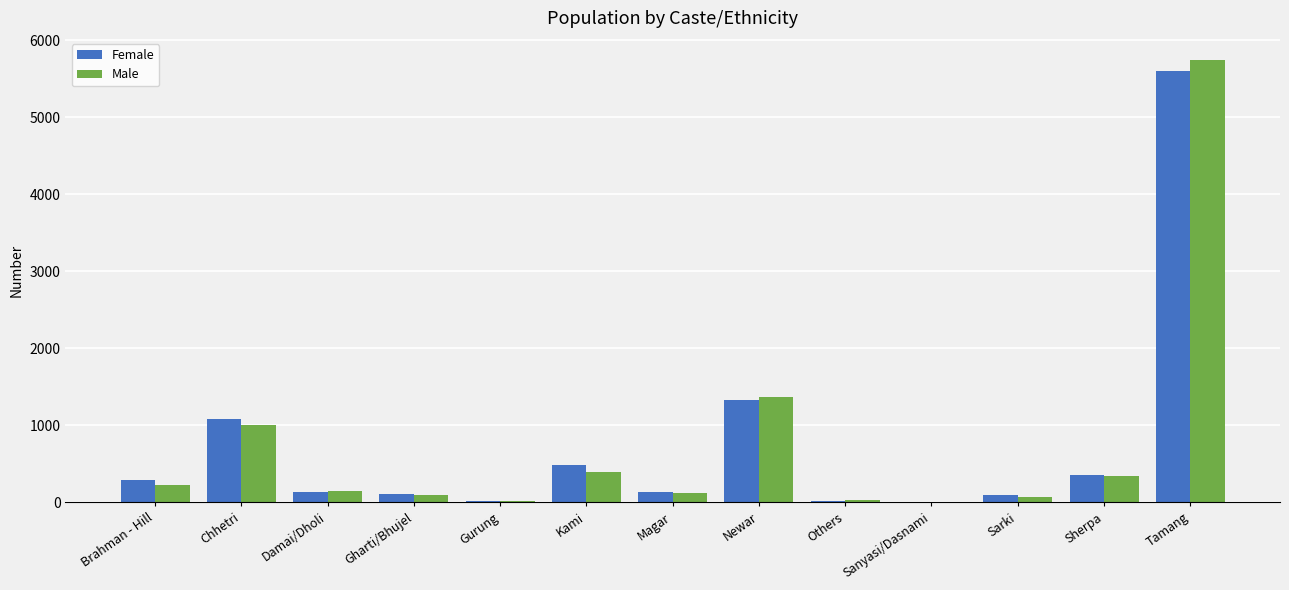

At which category is the sum across all series the highest?

Tamang